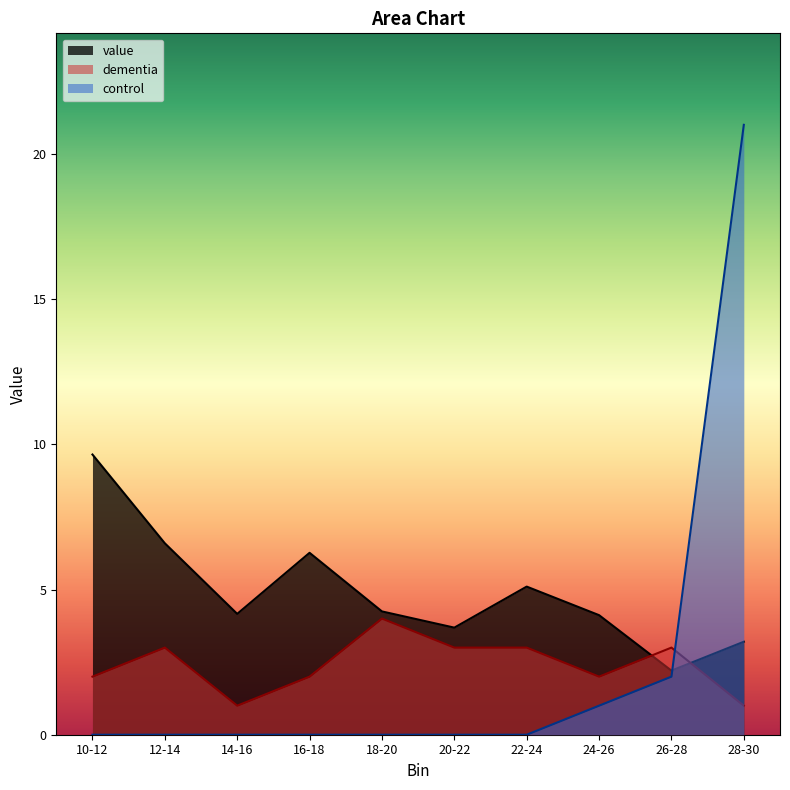

True or false: dementia has more than 1 interior local peaks.

True